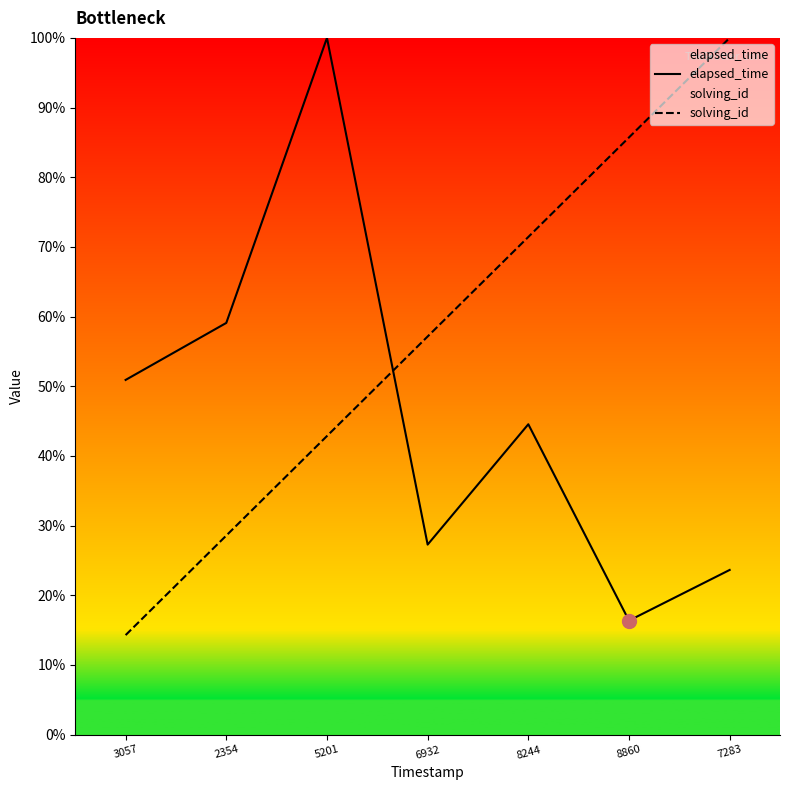

True or false: solving_id has a value of 84.9 at 6932.

False